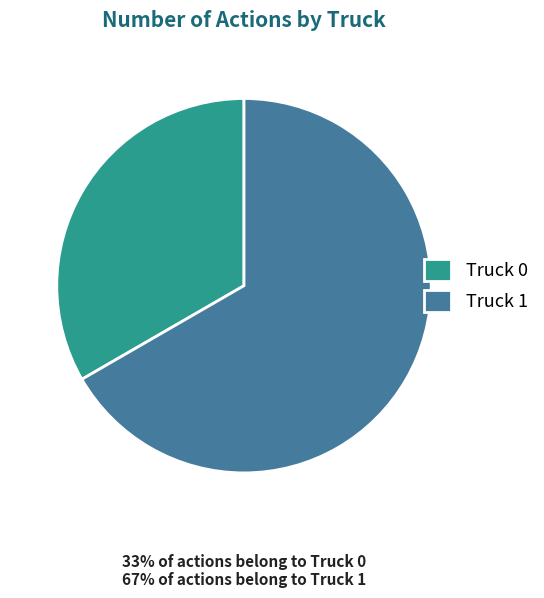

Which has a higher value, Truck 0 or Truck 1?

Truck 1